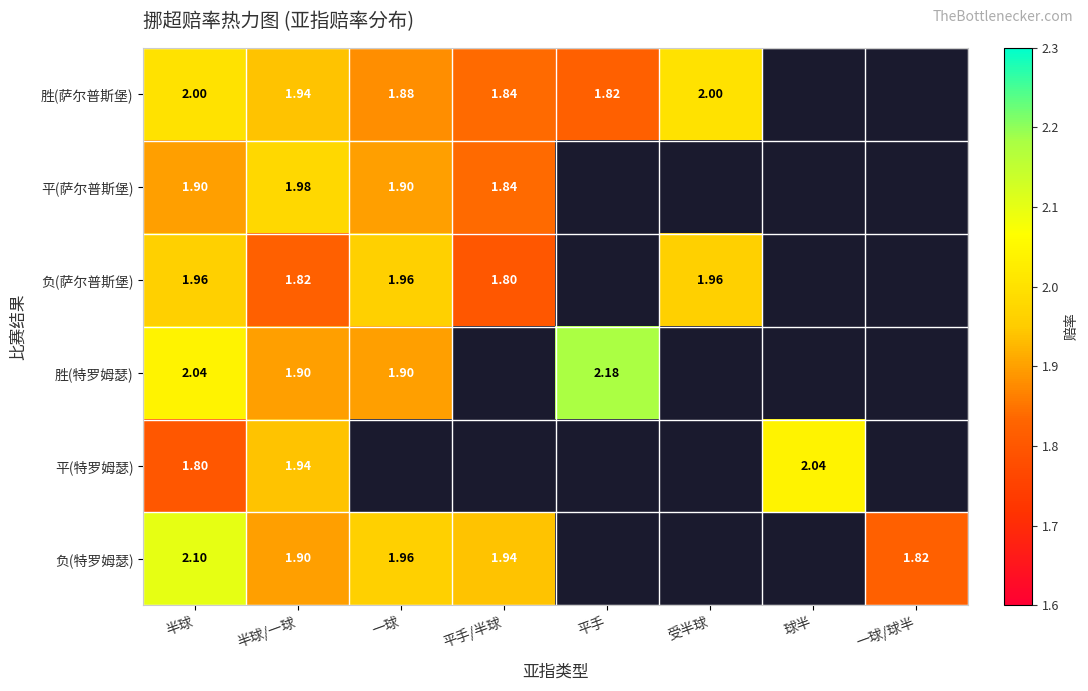

How many data points does each series have?

8